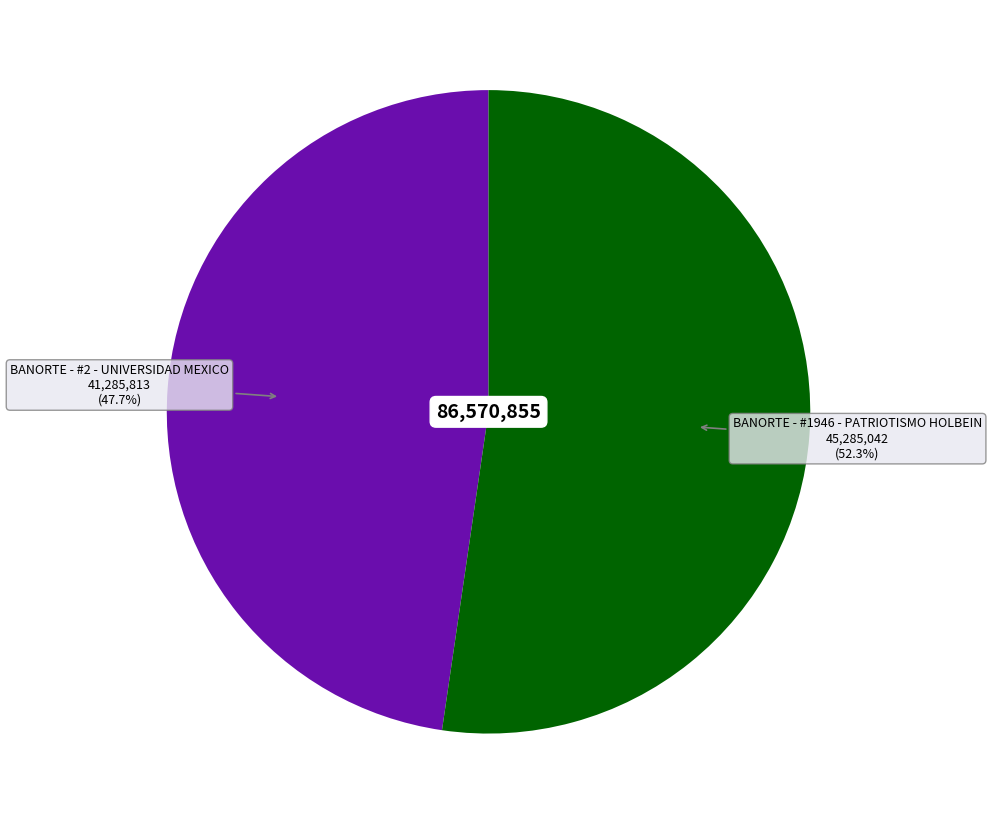

To the nearest percent, what is the average slice percentage?

50%